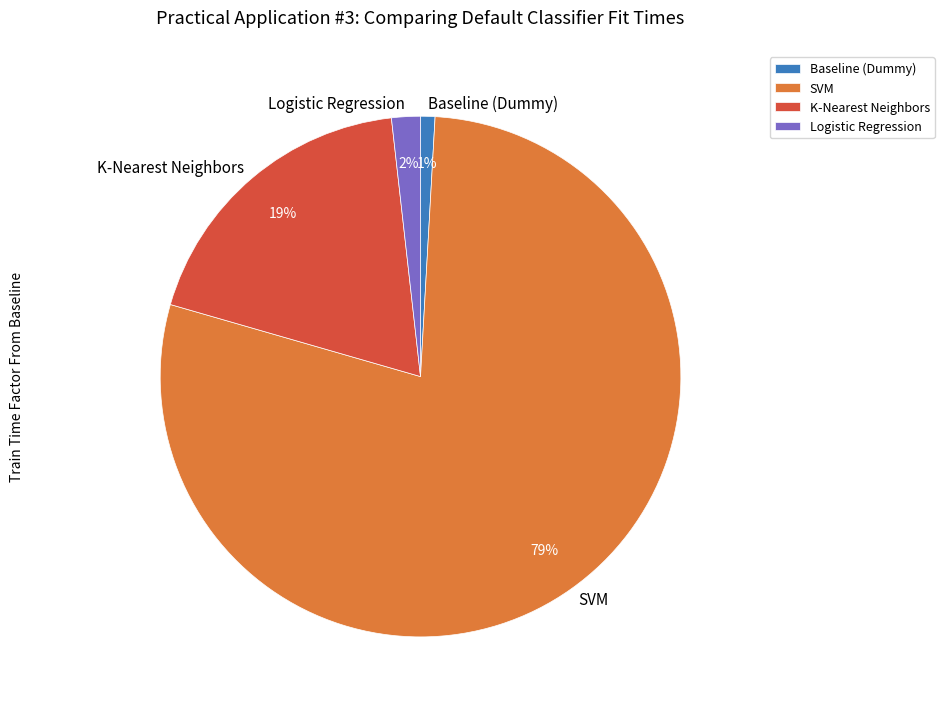

How many segments does this pie chart have?

4